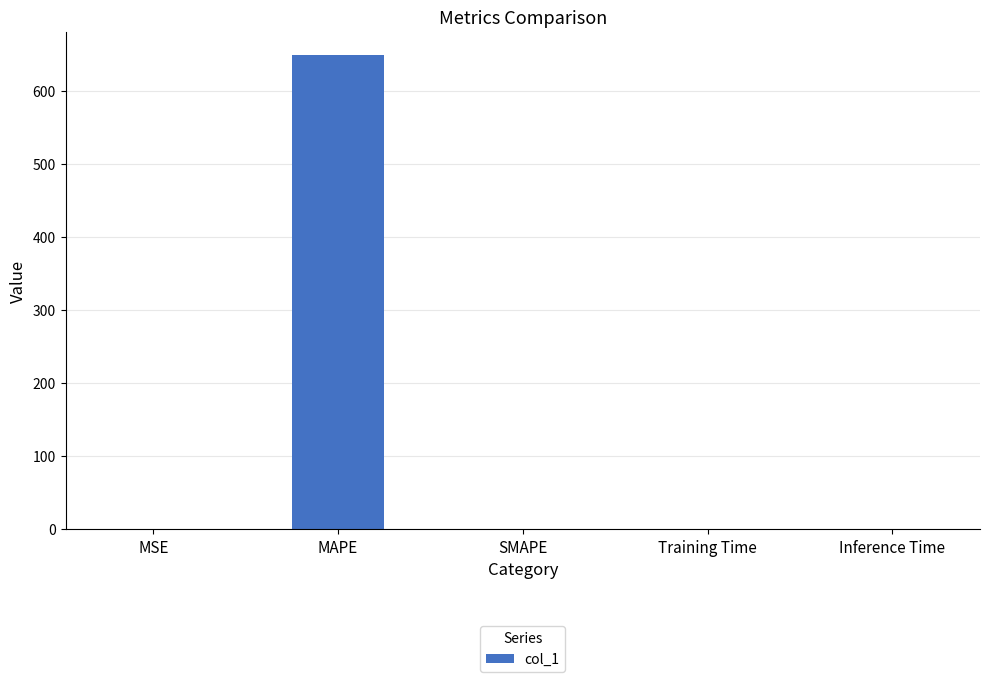

What is the maximum value shown in the chart?

647.9